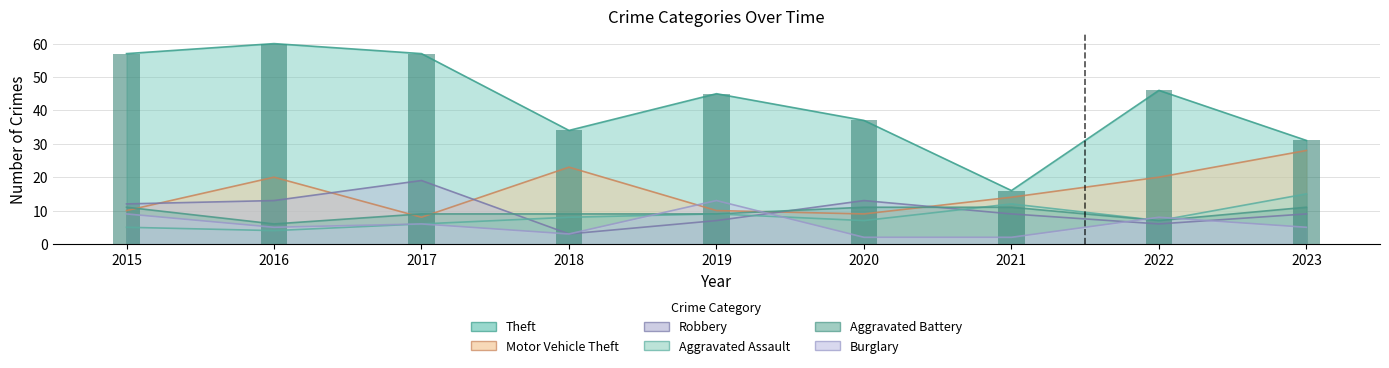

List the labels in order of Burglary value, largest first.

2019, 2015, 2022, 2017, 2016, 2023, 2018, 2020, 2021